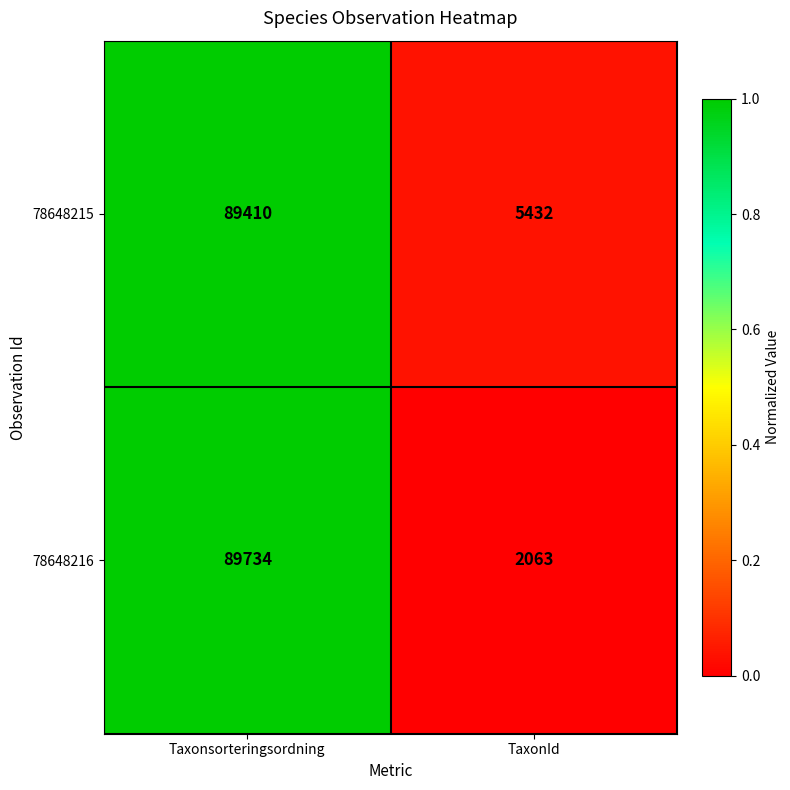

At which label does 78648215 reach its peak?

Taxonsorteringsordning